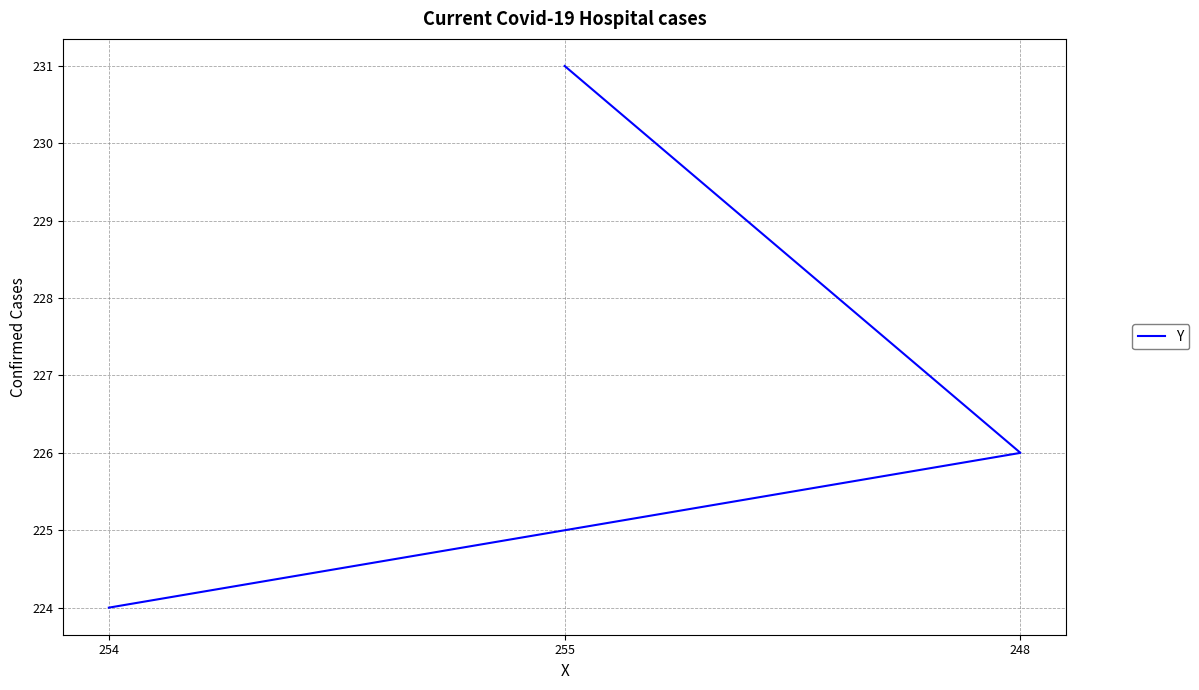

What is the difference between the maximum and minimum values?

7